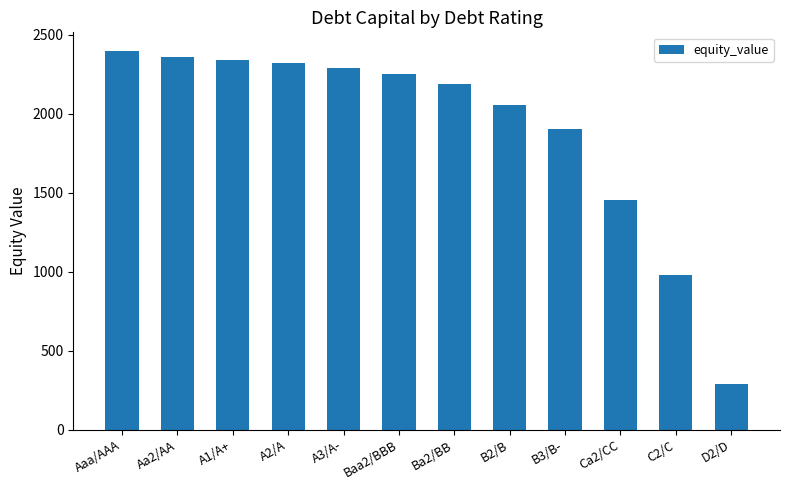

Approximately how many times larger is the value at A3/A- compared to Baa2/BBB?

1.0